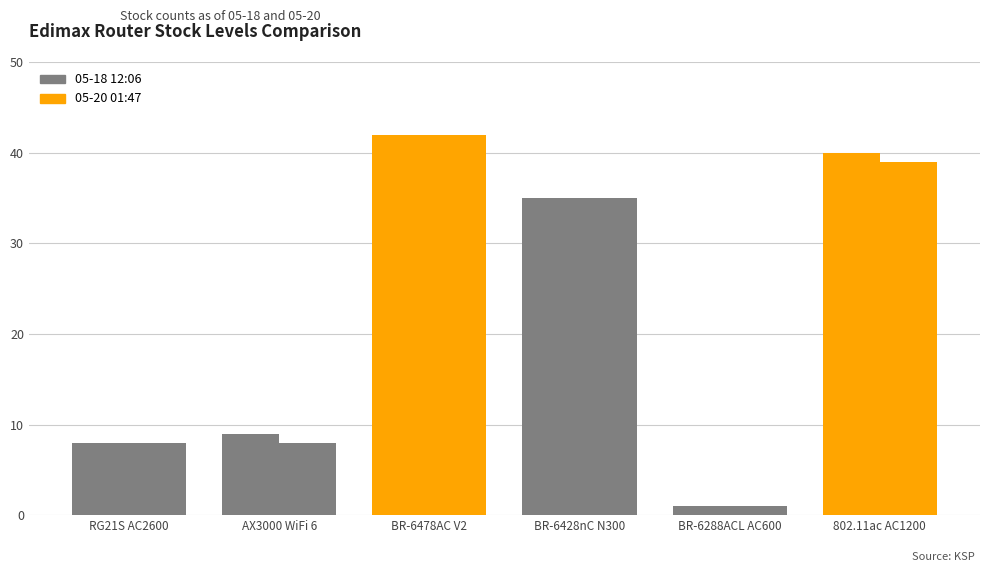

Where does the 05-20 01:47 series first go above 35?

BR-6478AC V2